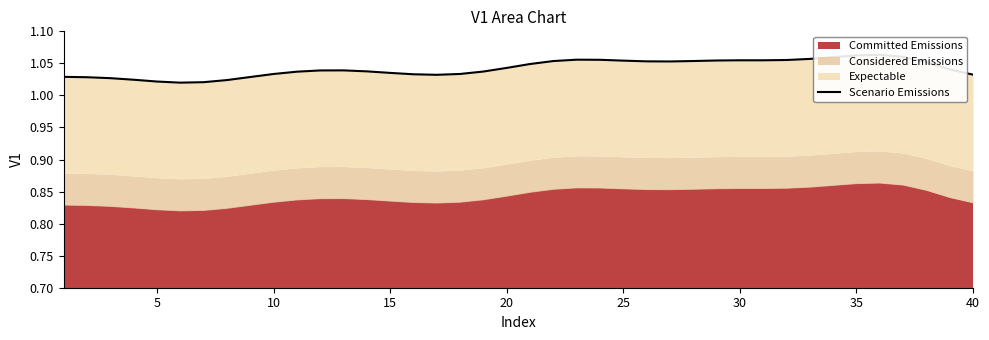

True or false: the data shows 1.4 at 31.

False